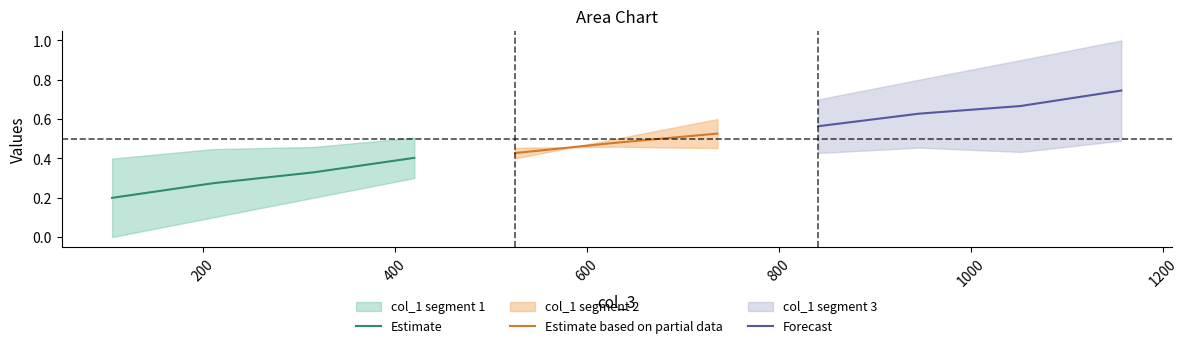

How many col_2 values are between 0 and 1?

11